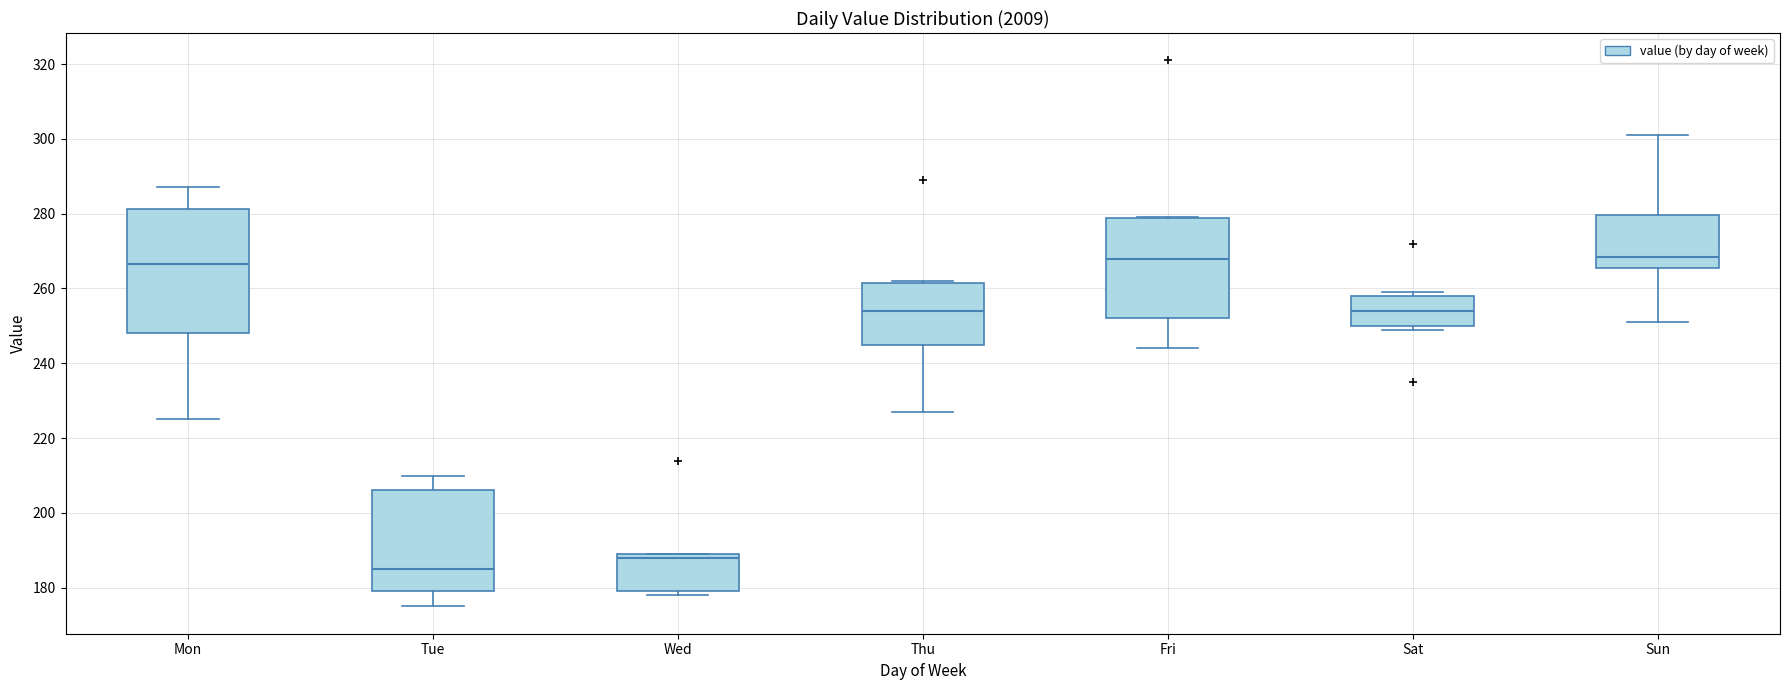

Reading left to right, transcribe this box plot: for each box, give where its median line is, the range the box spans, and where its two whiskers end, as read against the y-axis. The values are not printed on the chart, so give them approximately, as read against the axis.

Mon: median 266, box 248 to 282, whiskers 226 to 288
Tue: median 186, box 180 to 206, whiskers 176 to 210
Wed: median 188, box 180 to 190, whiskers 178 to 190
Thu: median 254, box 246 to 262, whiskers 228 to 262
Fri: median 268, box 252 to 278, whiskers 244 to 280
Sat: median 254, box 250 to 258, whiskers 250 (just below the box's lower edge) to 260
Sun: median 268, box 266 to 280, whiskers 252 to 302